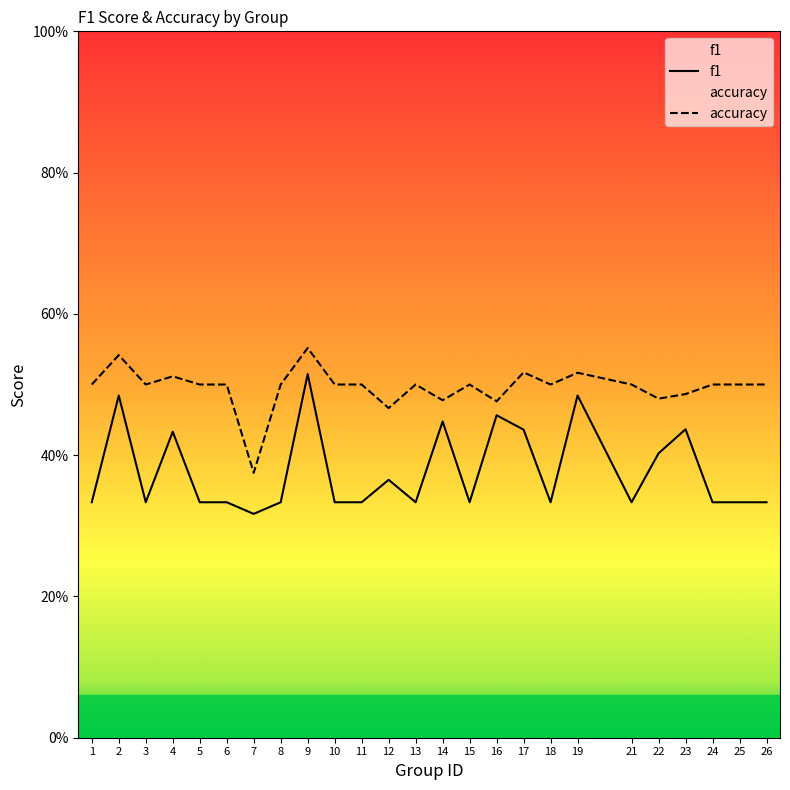

Reading left to right, extract all data points from this chart.

f1: 0.3	0.5	0.3	0.4	0.3	0.3	0.3	0.3	0.5	0.3	0.3	0.4	0.3	0.4	0.3	0.5	0.4	0.3	0.5	0.3	0.4	0.4	0.3	0.3	0.3
accuracy: 0.5	0.5	0.5	0.5	0.5	0.5	0.4	0.5	0.6	0.5	0.5	0.5	0.5	0.5	0.5	0.5	0.5	0.5	0.5	0.5	0.5	0.5	0.5	0.5	0.5